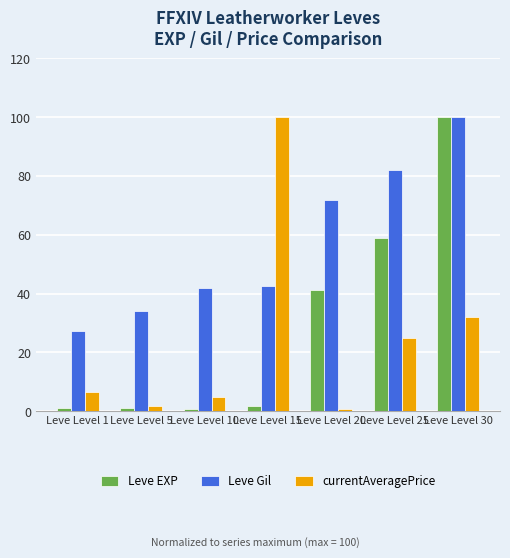

What are all the series names shown in the legend?

Leve EXP, Leve Gil, currentAveragePrice